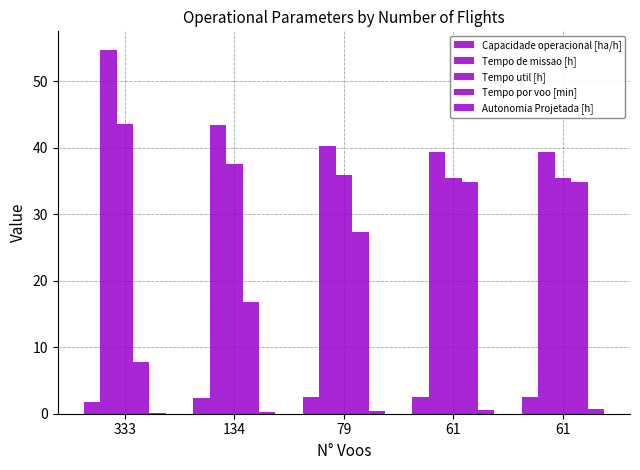

Count the Capacidade operacional [ha/h] values in the range 2 to 3.

4